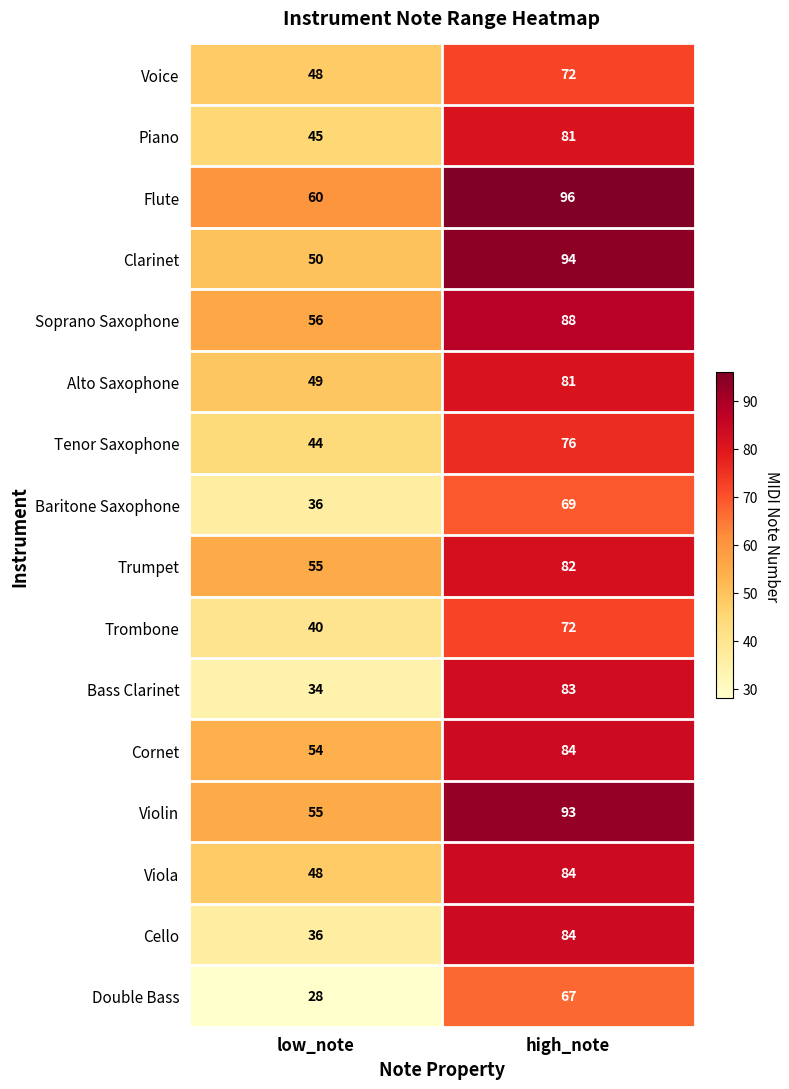

Between low_note and high_note, which series saw the biggest shift?

Bass Clarinet